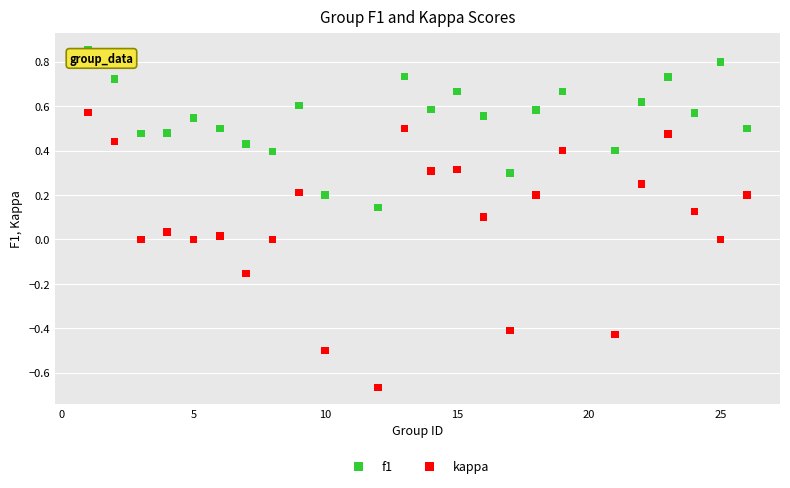

What are all the series names shown in the legend?

f1, kappa